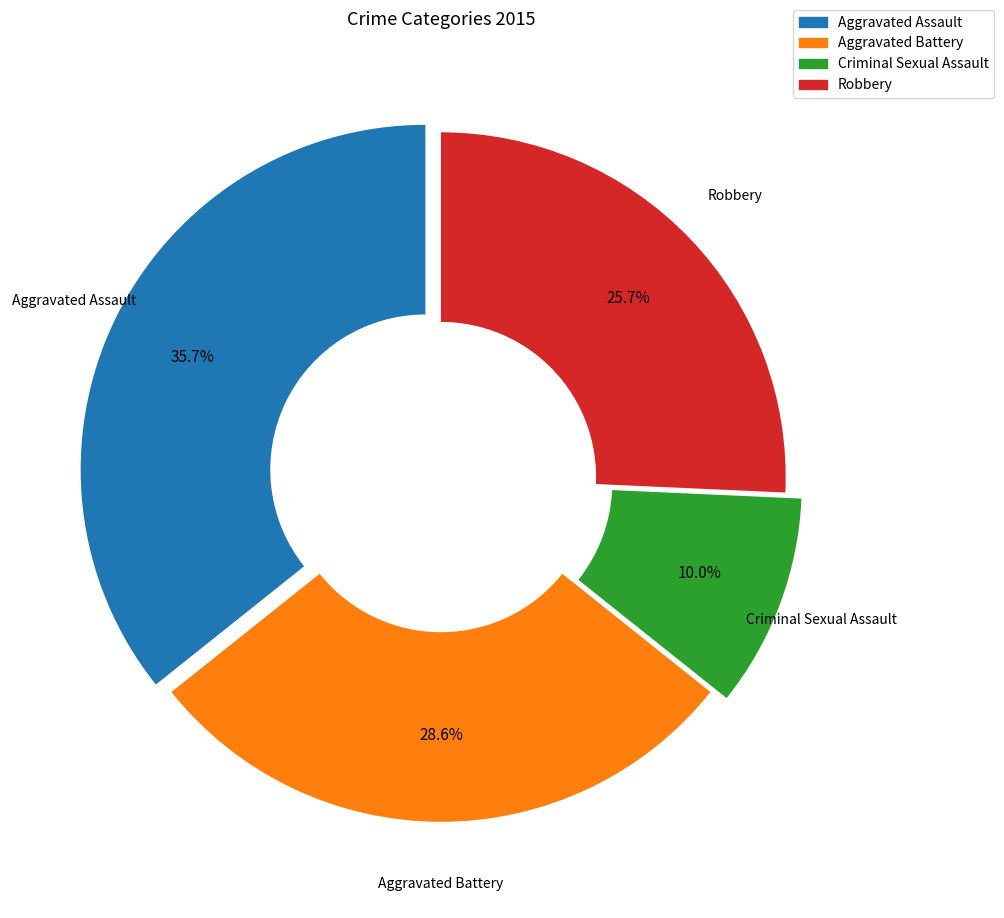

What is the ratio of the value at Robbery to the value at Aggravated Battery?

0.9